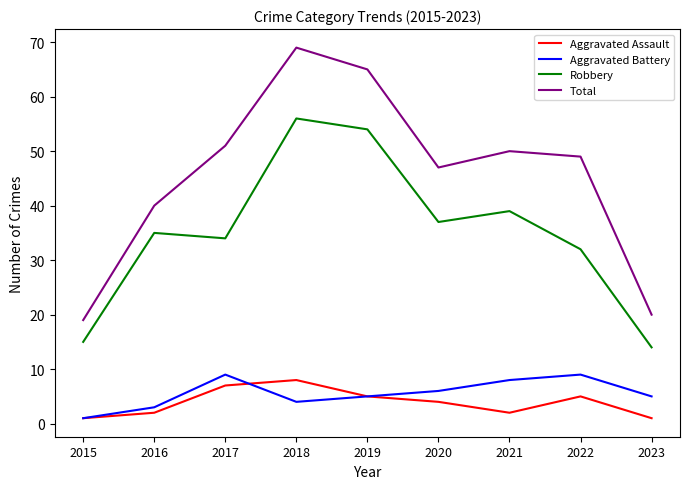

What is the difference between the maximum and minimum values in the Aggravated Battery series?

8